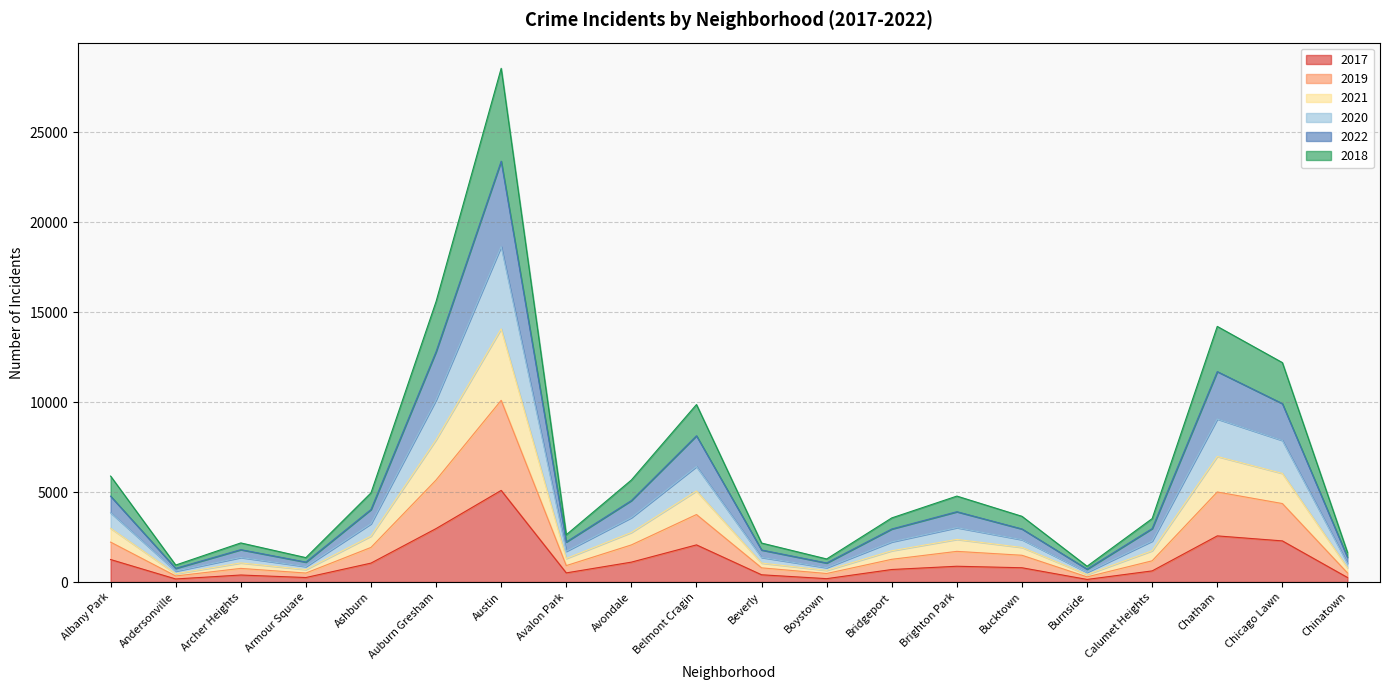

True or false: 2020 and 2019 cross at least once.

False